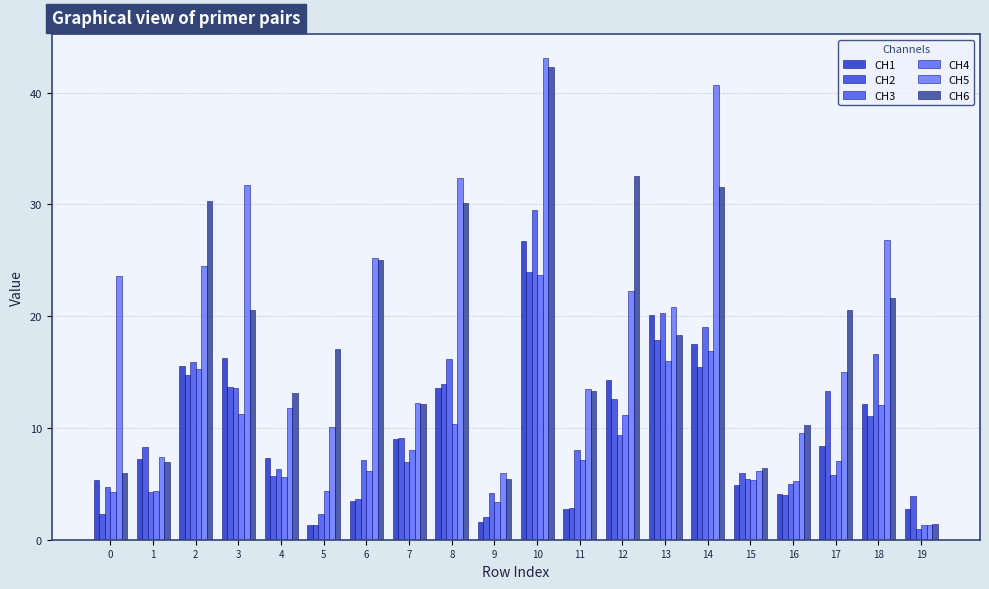

What is the minimum value shown in the chart?

1.0